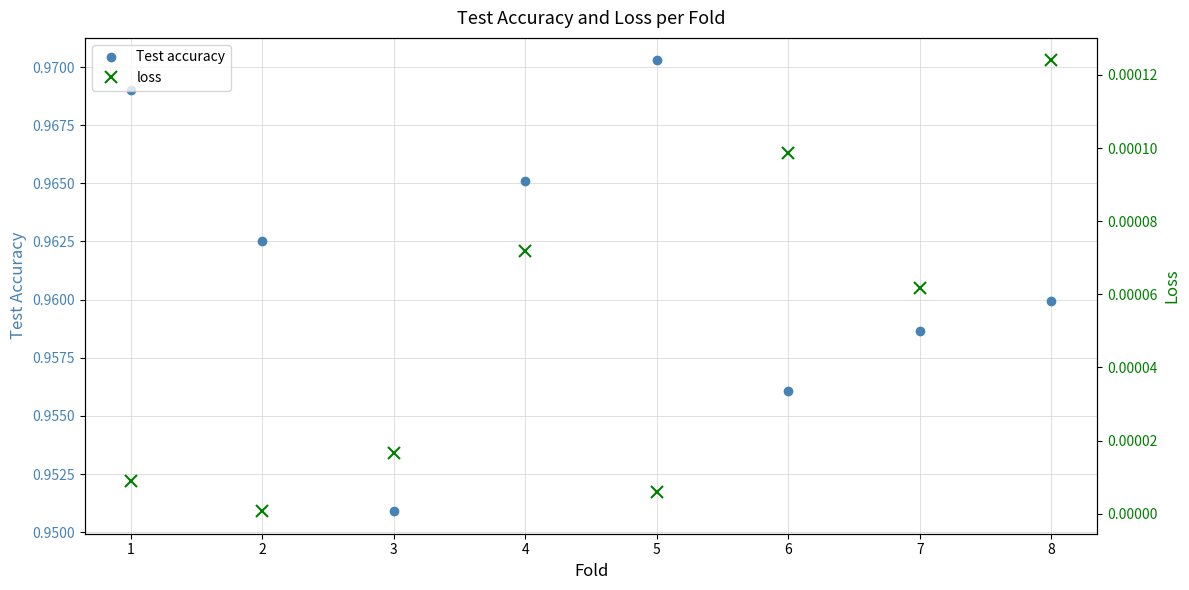

True or false: Test accuracy has more than 0 points higher than both neighbors.

True